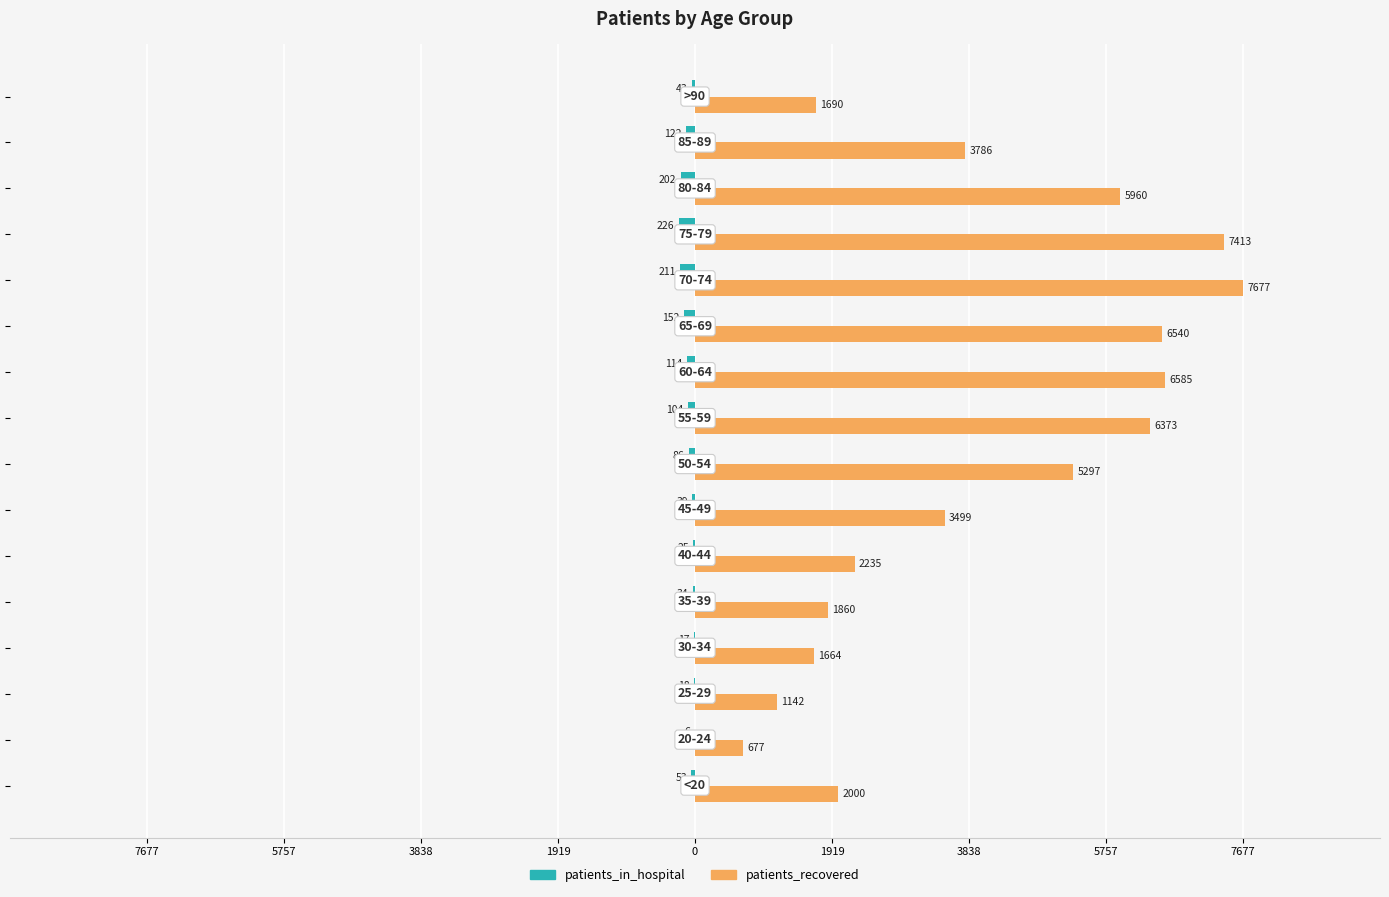

Reading left to right, extract all data points from this chart.

patients_in_hospital: -53	-6	-18	-17	-34	-25	-39	-86	-104	-114	-152	-211	-226	-202	-122	-43
patients_recovered: 2000	677	1142	1664	1860	2235	3499	5297	6373	6585	6540	7677	7413	5960	3786	1690